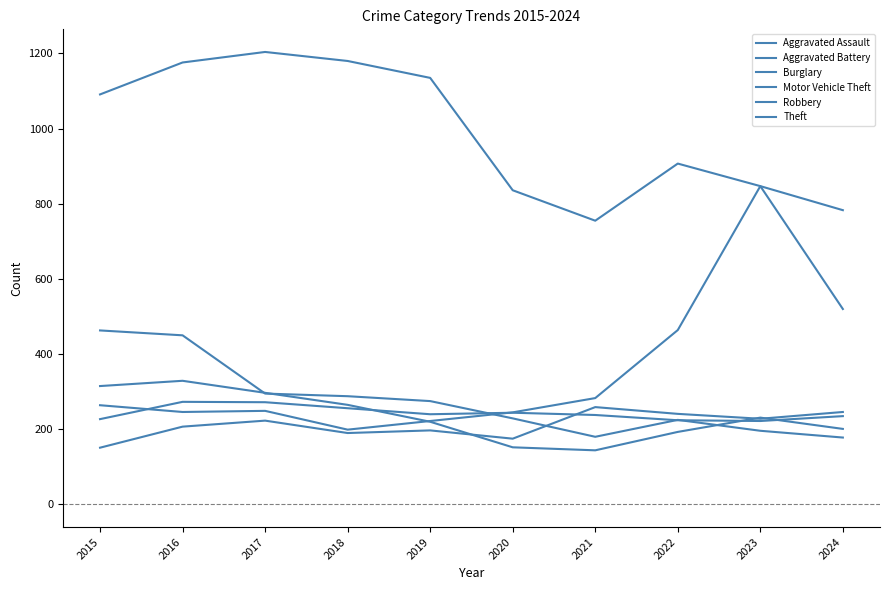

Is this an area chart (filled region under the line)?

No